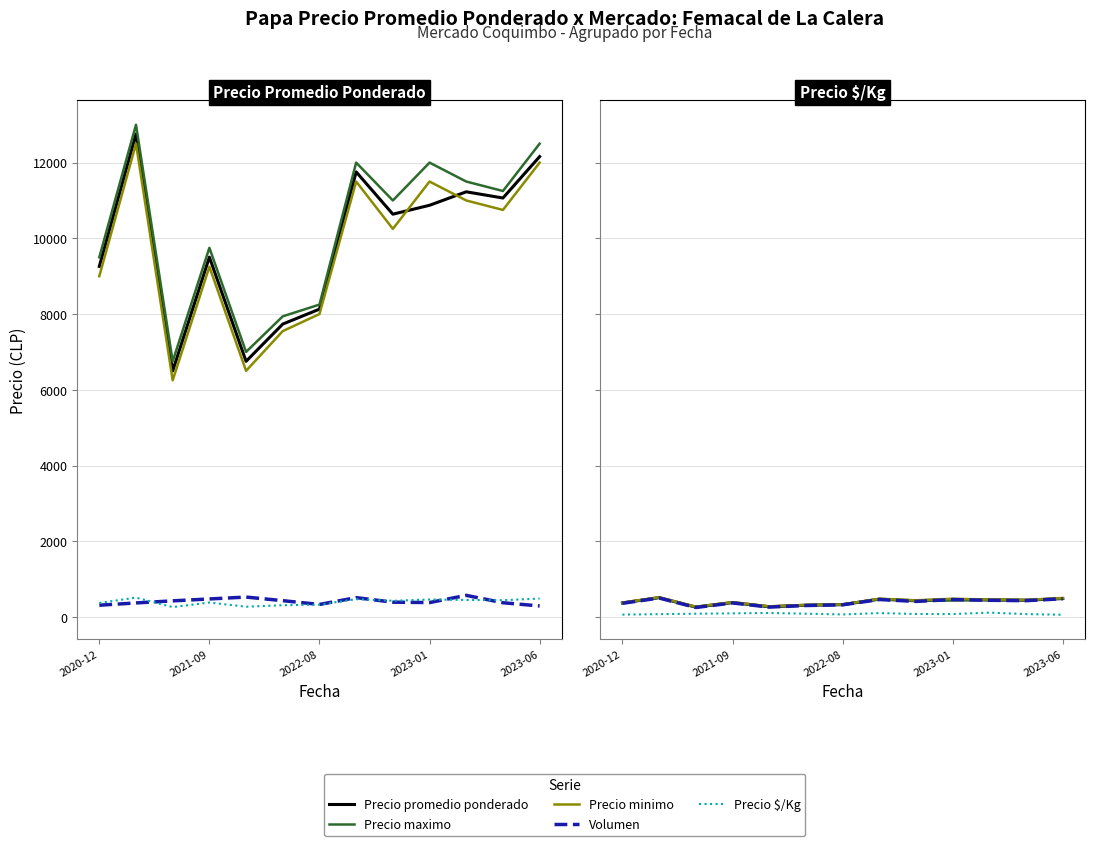

Rank the series by their maximum value, from lowest to highest.

Precio $/Kg, Volumen, Precio minimo, Precio promedio ponderado, Precio maximo